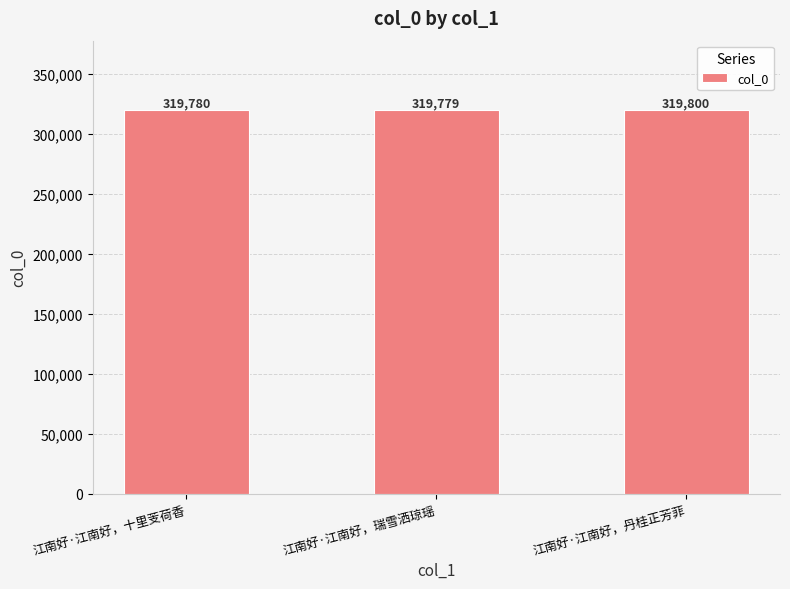

The chart shows a value of 319780 at 江南好·江南好，十里芰荷香. True or false?

True